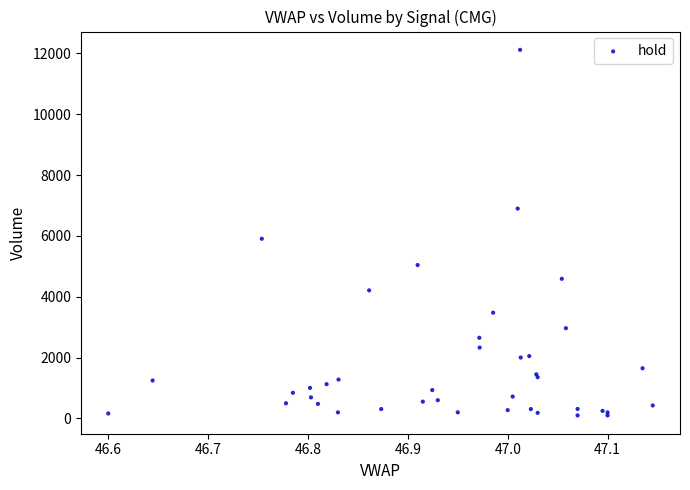

What Y value in the scatter plot is closest to 6107?

5906